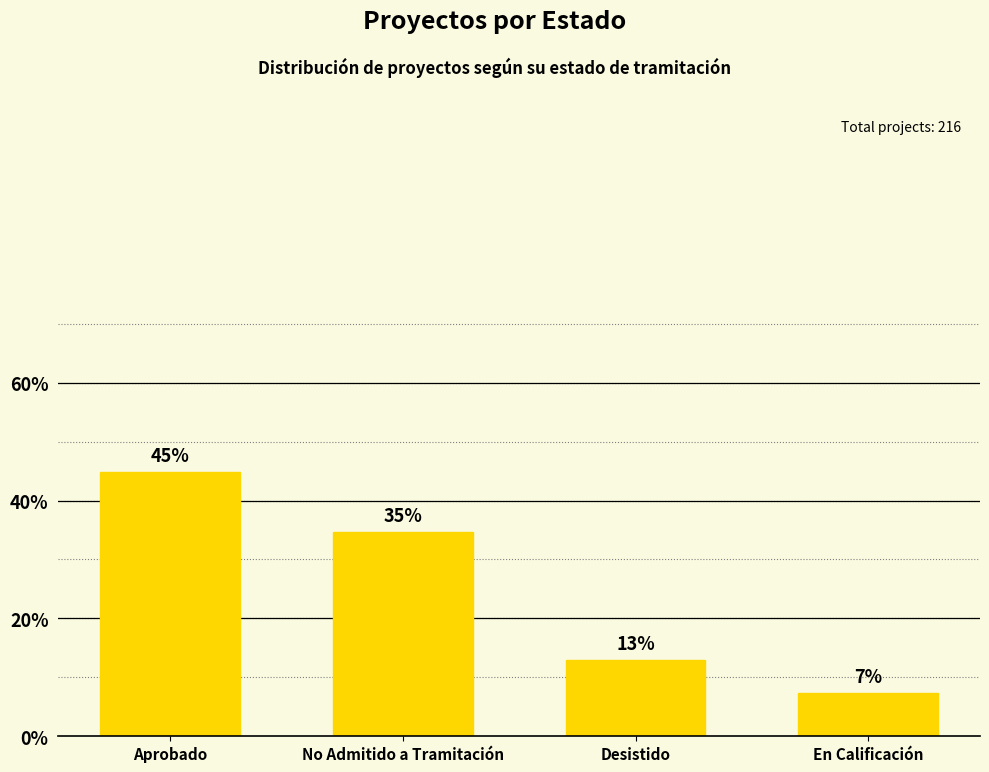

Which category has the highest value across all series?

Aprobado